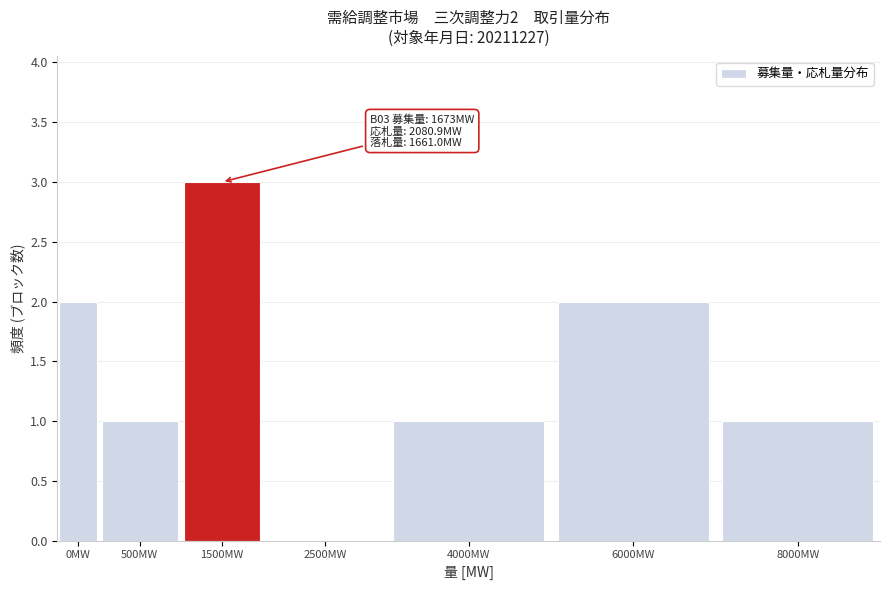

Reading left to right, list all the values displayed in this chart.

0MW=2	500MW=1	1500MW=3	2500MW=0	4000MW=1	6000MW=2	8000MW=1